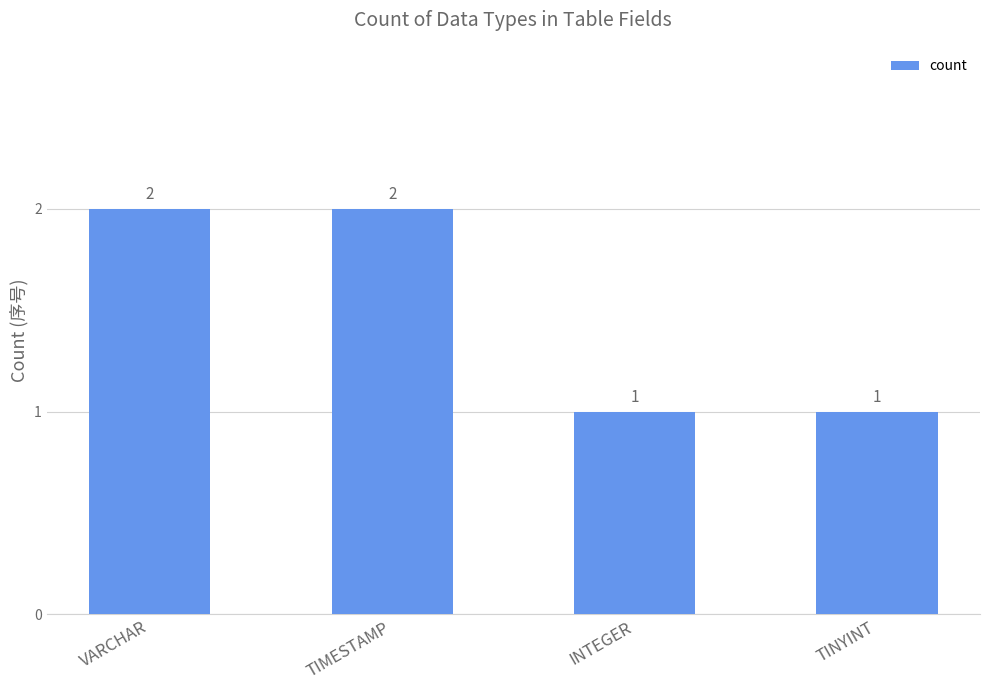

How many values are between 1 and 2?

4